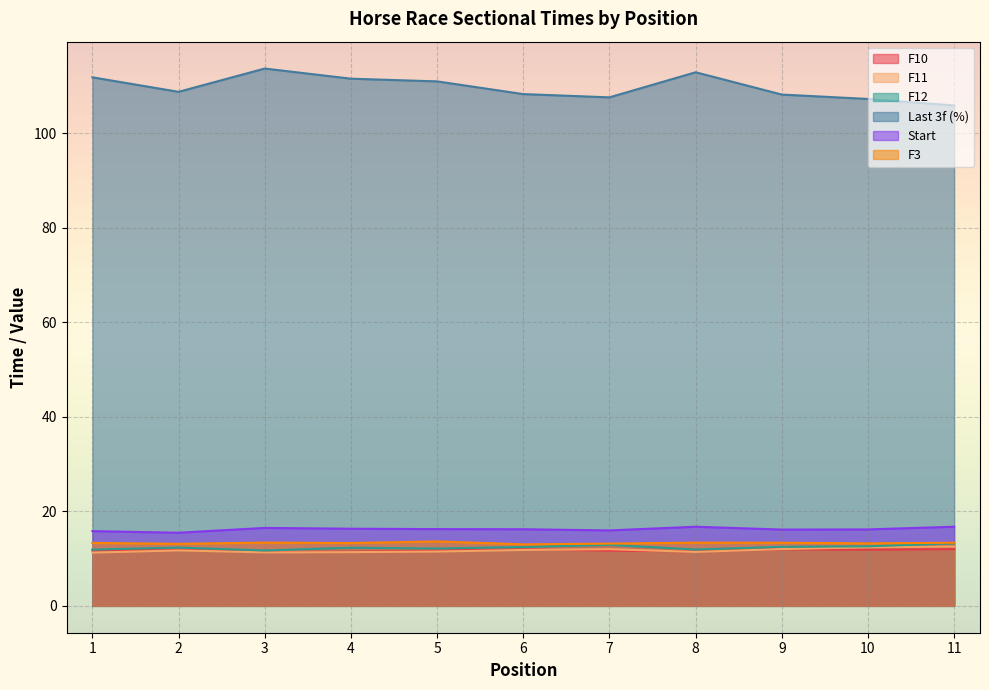

Which series has the largest total across all categories?

Last 3f (%)